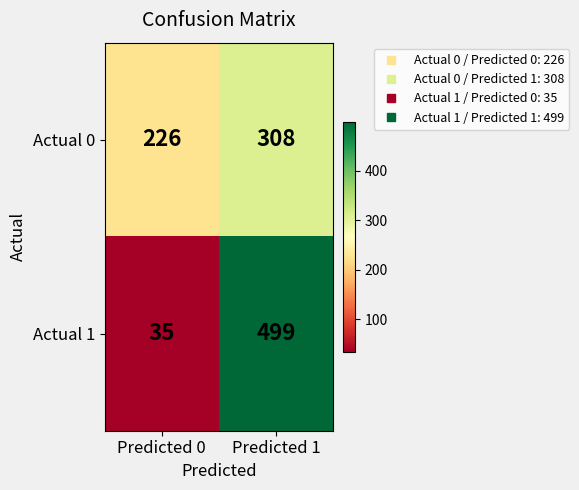

Reading right to left, extract all data points from this chart.

Actual 0: 308	226
Actual 1: 499	35